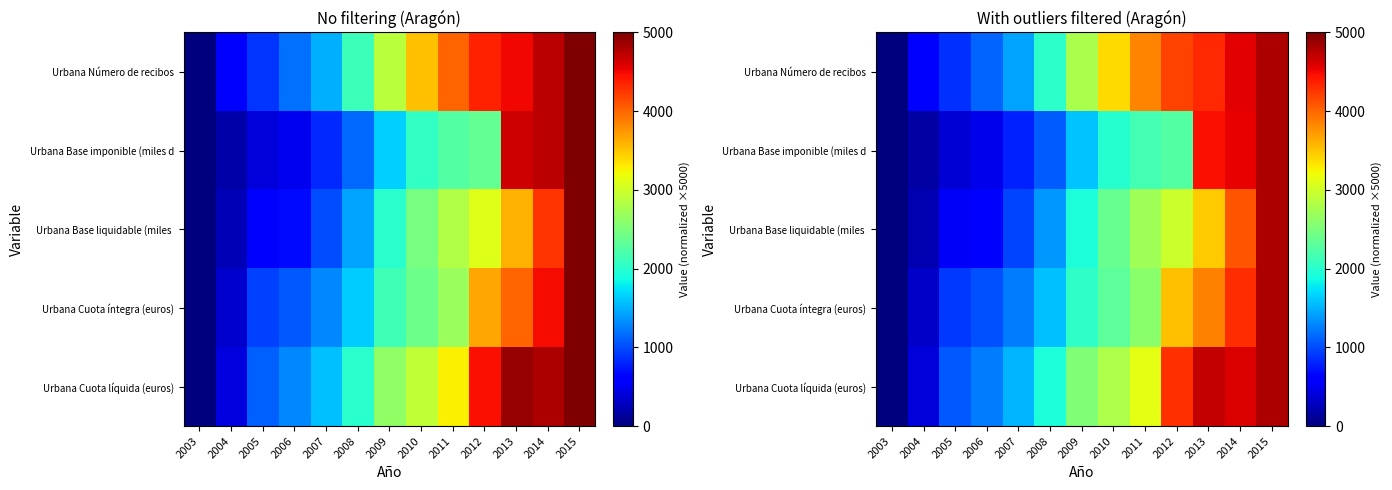

Between 2004 and 2008, which series saw the biggest shift?

Urbana Cuota líquida (euros)